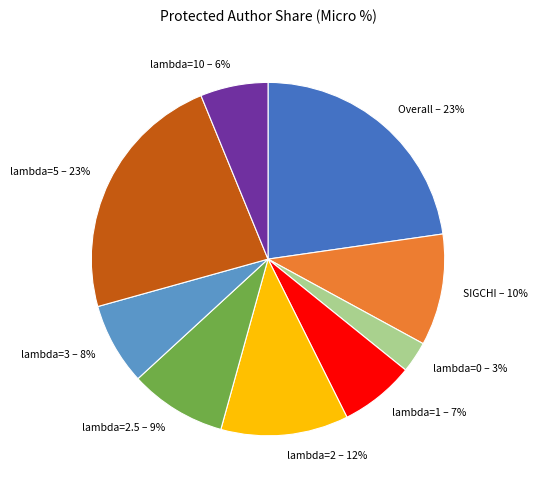

Between lambda=0 – 3% and lambda=2.5 – 9%, which is larger?

lambda=2.5 – 9%